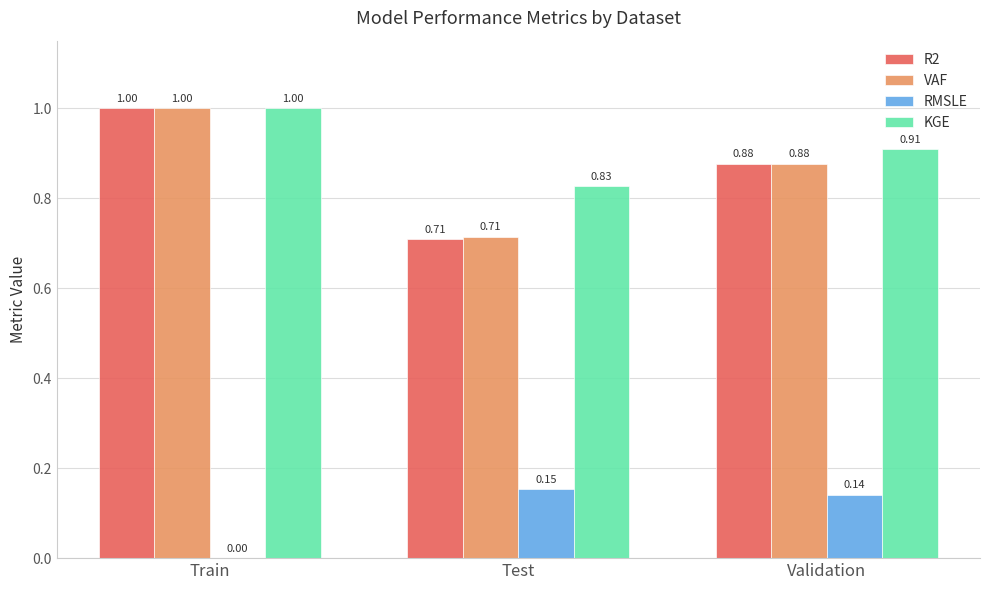

The RMSLE series shows 0.2 at Validation. True or false?

False